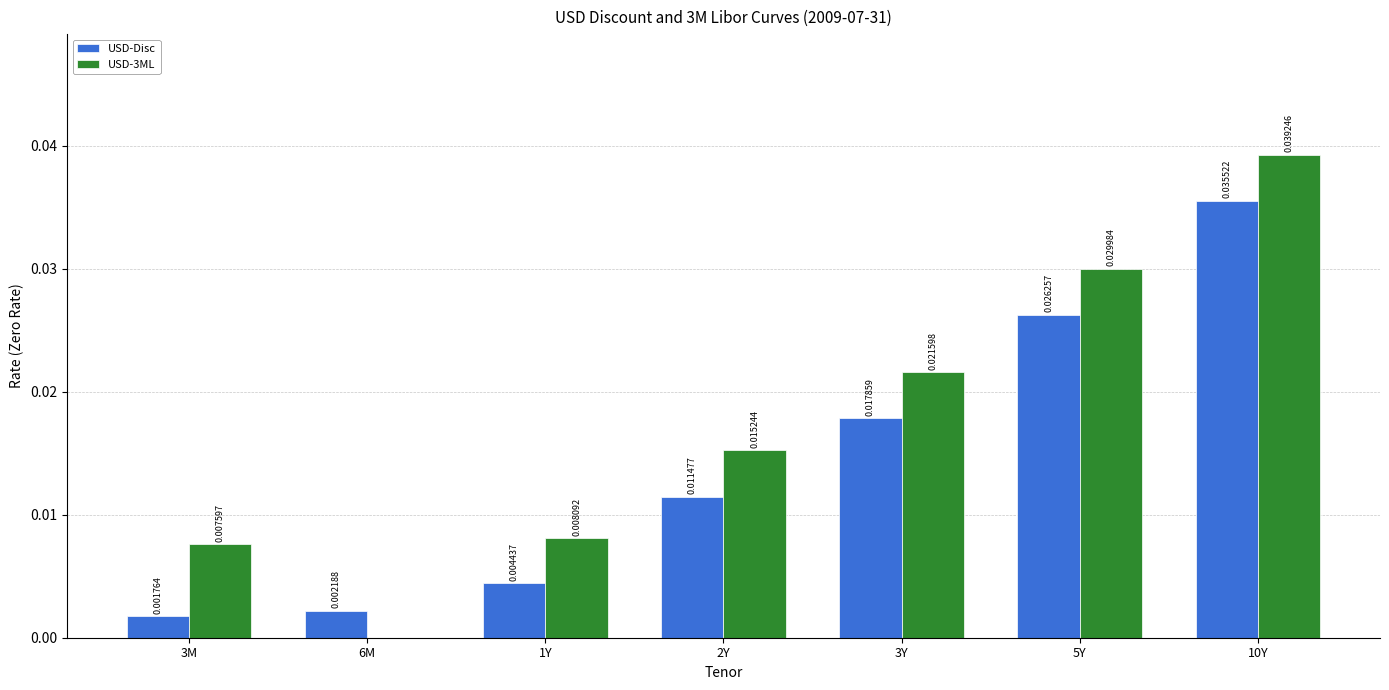

At which category does the chart reach its peak across all series?

10Y